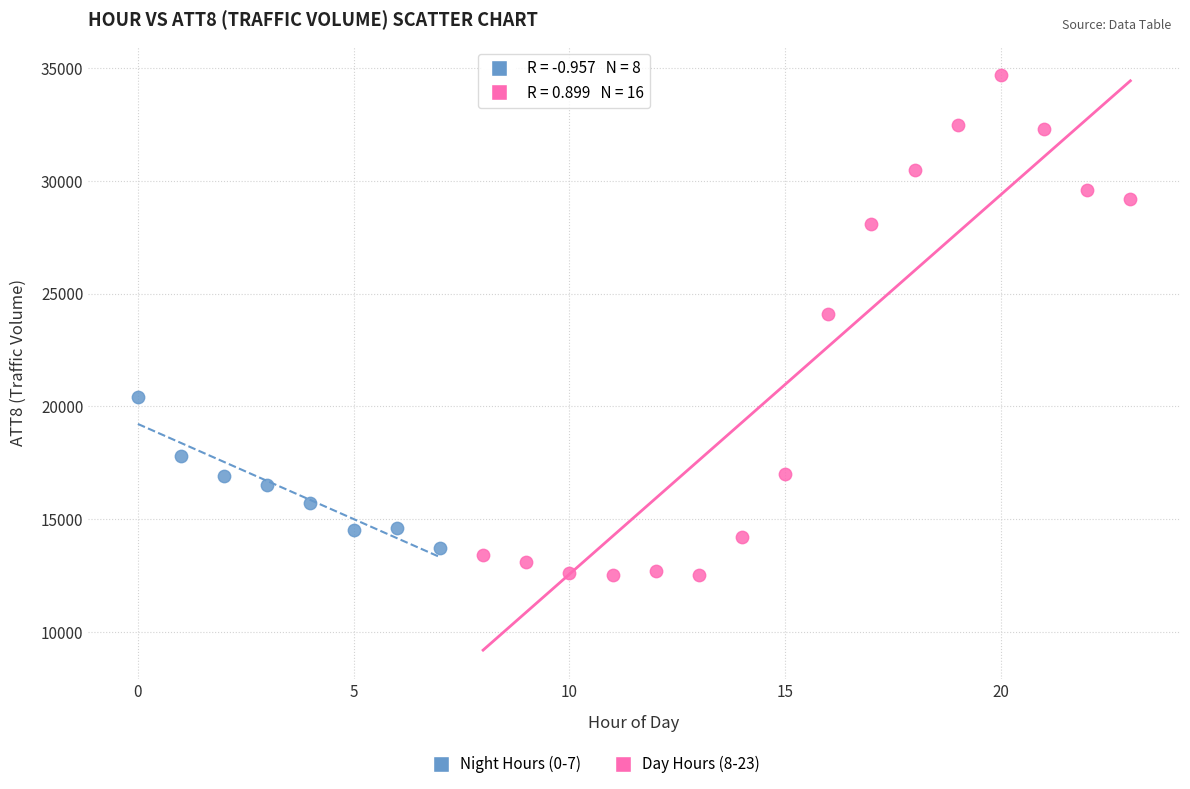

Which series has the widest spread of Y values?

Day Hours (8-23)